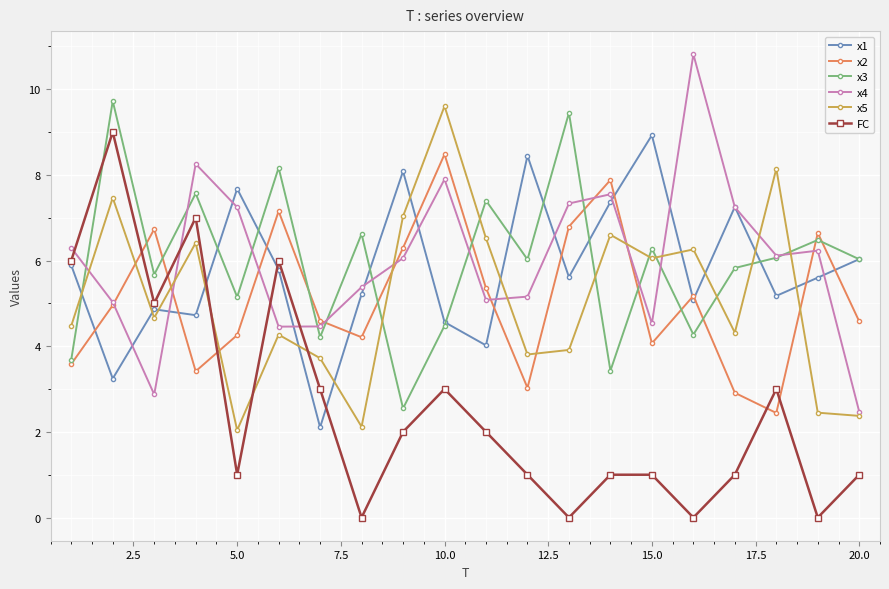

After their last crossing, which series has the higher values: FC or x2?

x2